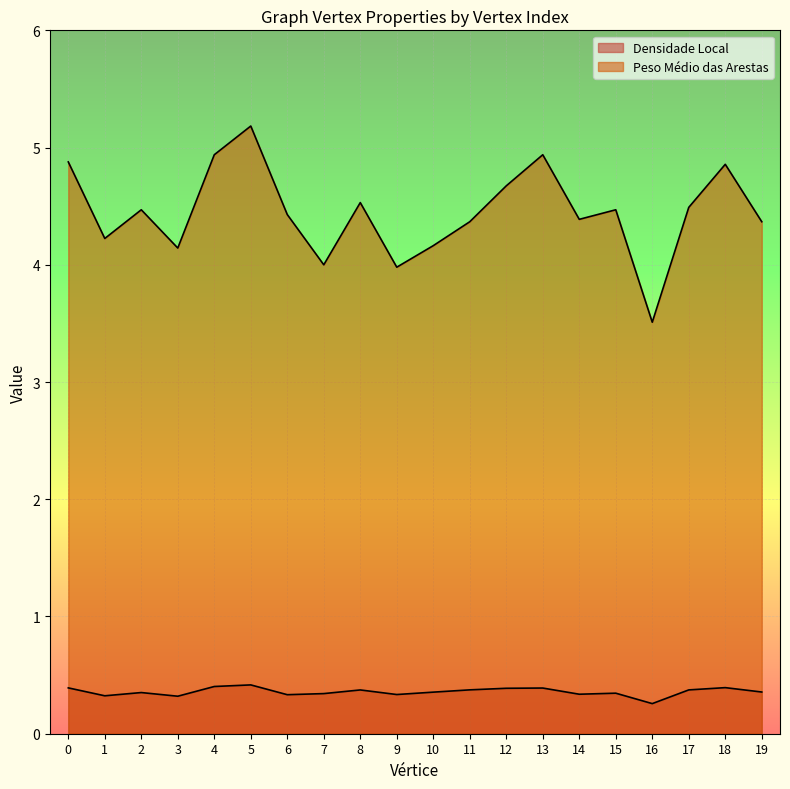

How many Densidade Local values are between 0 and 1?

20